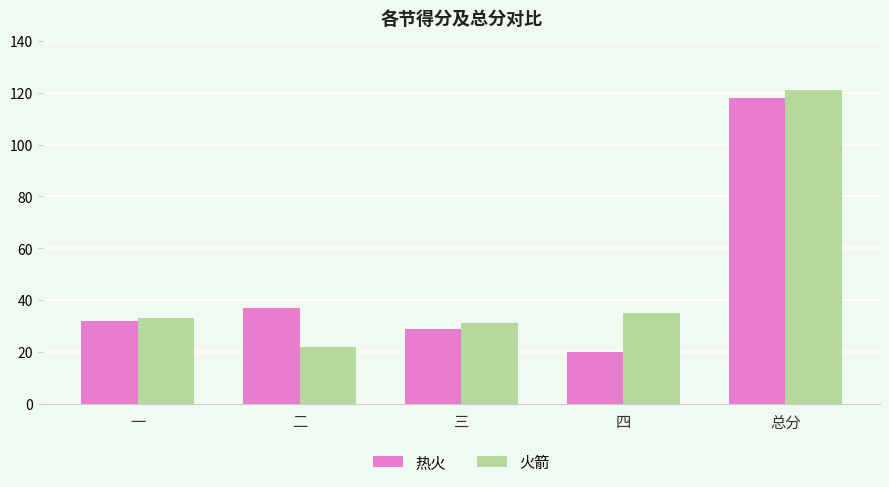

Reading left to right, list all the values displayed in this chart.

热火: 一=32	二=37	三=29	四=20	总分=118
火箭: 一=33	二=22	三=31	四=35	总分=121